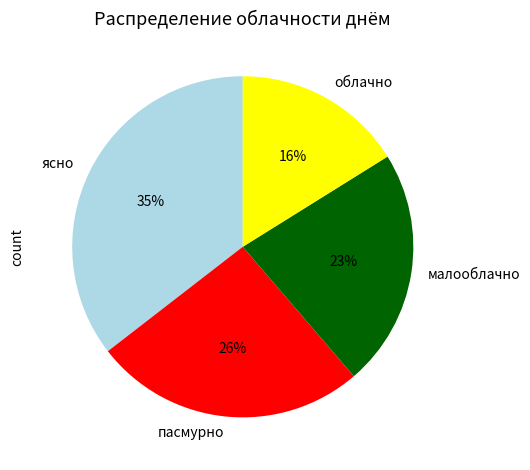

Rank the categories by value from lowest to highest.

облачно, малооблачно, пасмурно, ясно